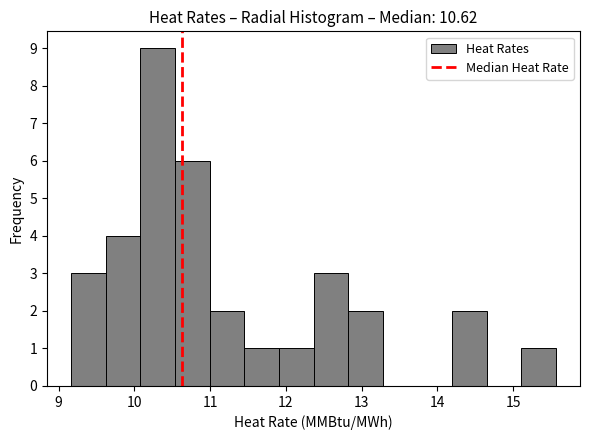

Reading left to right, transcribe this chart: for each bar, give the range it covers on the x-axis and its height. Neither the bar edges nor the heights are printed on the chart, so give them approximately, as read against the axes.

9.2 to 9.6: 3
9.6 to 10.1: 4
10.1 to 10.5: 9
10.5 to 11.0: 6
11.0 to 11.5: 2
11.5 to 11.9: 1
11.9 to 12.4: 1
12.4 to 12.8: 3
12.8 to 13.3: 2
13.3 to 13.7: 0
13.7 to 14.2: 0
14.2 to 14.6: 2
14.6 to 15.1: 0
15.1 to 15.6: 1